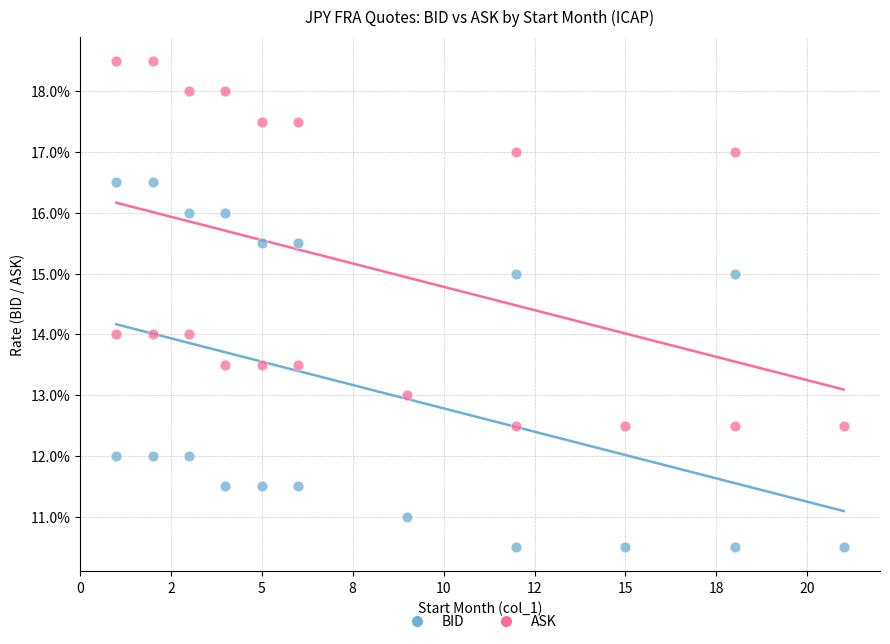

Which series reaches the maximum Y coordinate?

ASK